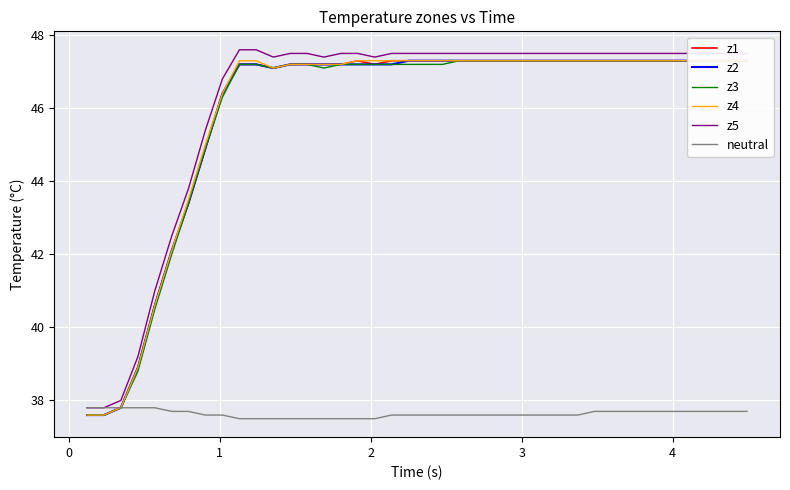

What is the maximum value for neutral?

37.8